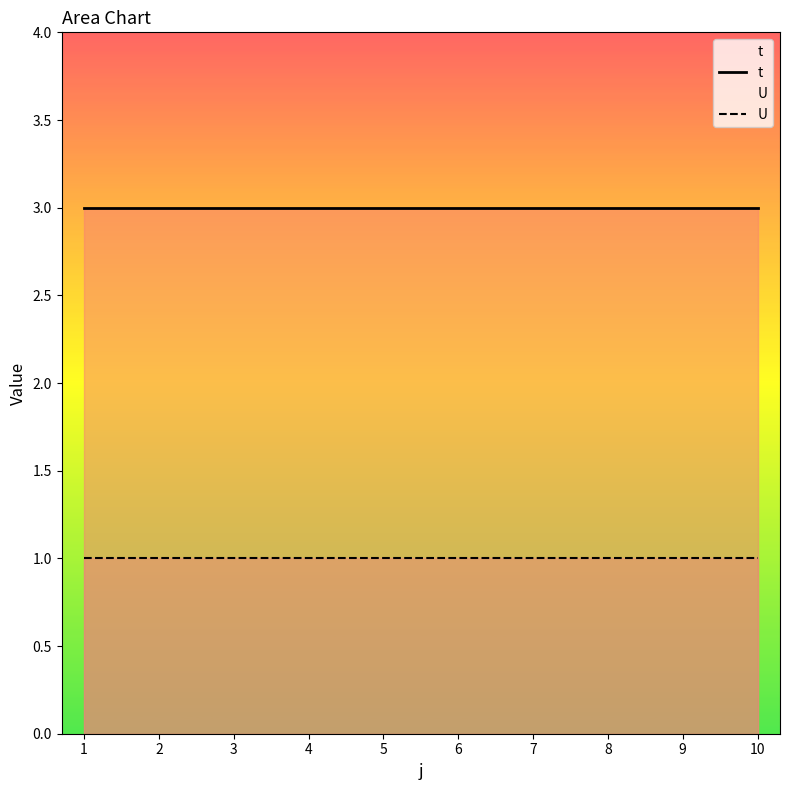

What is the total value across all series at 5?

4